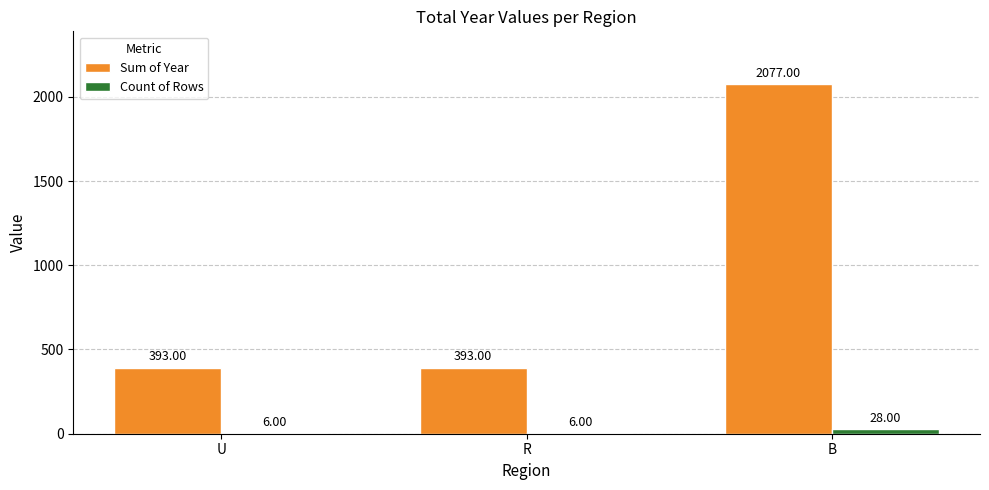

What is the sum of all Count of Rows values?

40